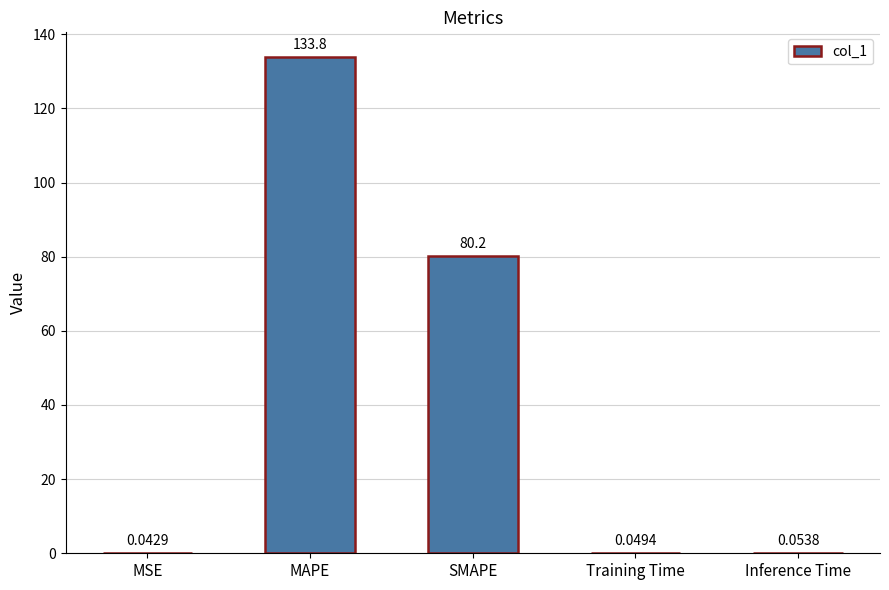

At which label is the value closest to 66?

SMAPE